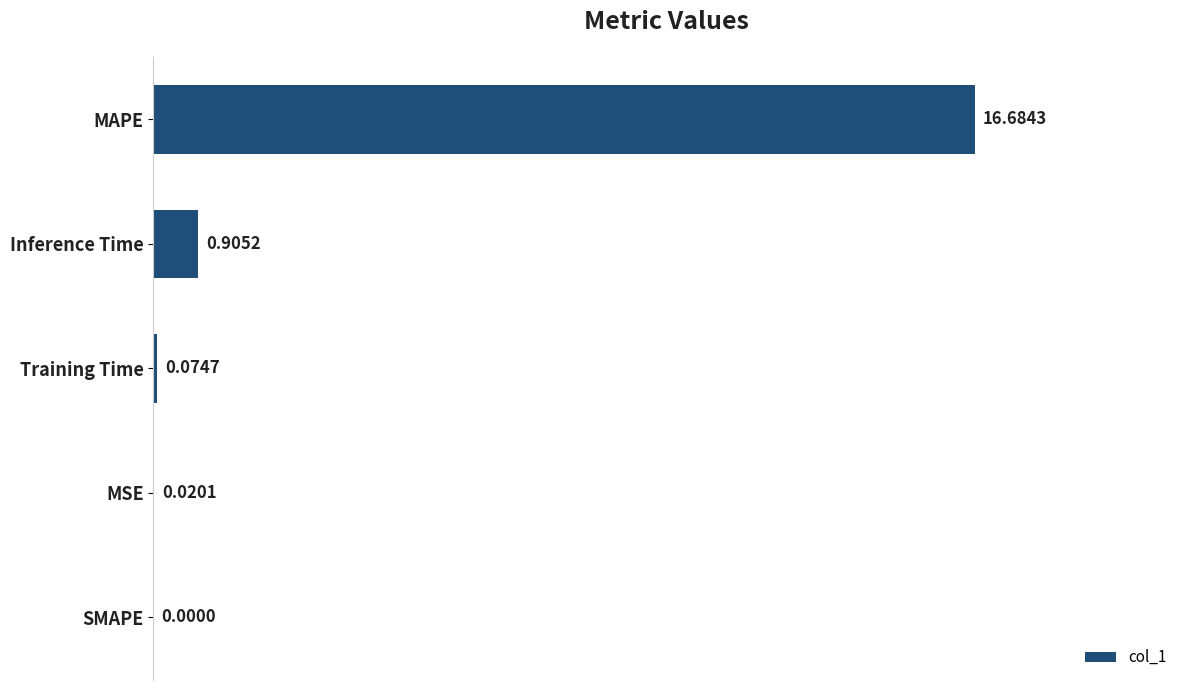

Which category has the highest value across all series?

MAPE